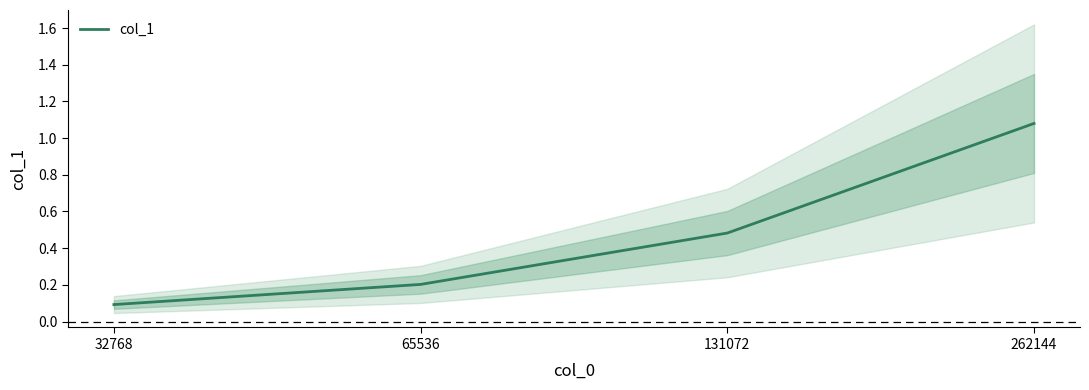

Between 131072 and 262144, which is larger?

262144